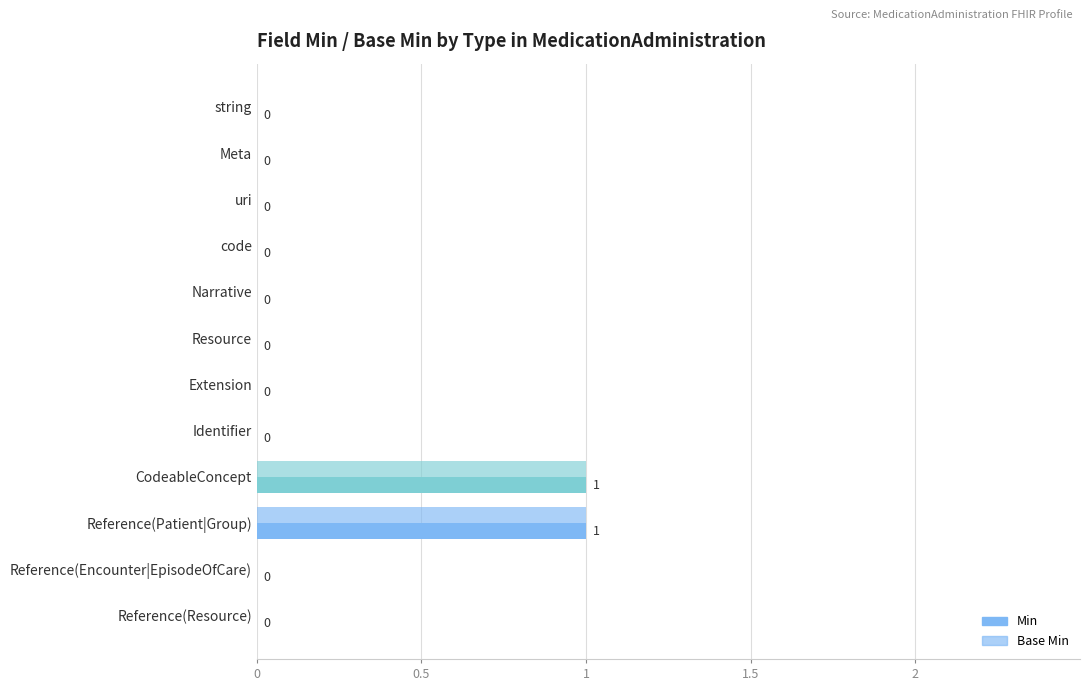

How many values in Base Min are above zero?

2